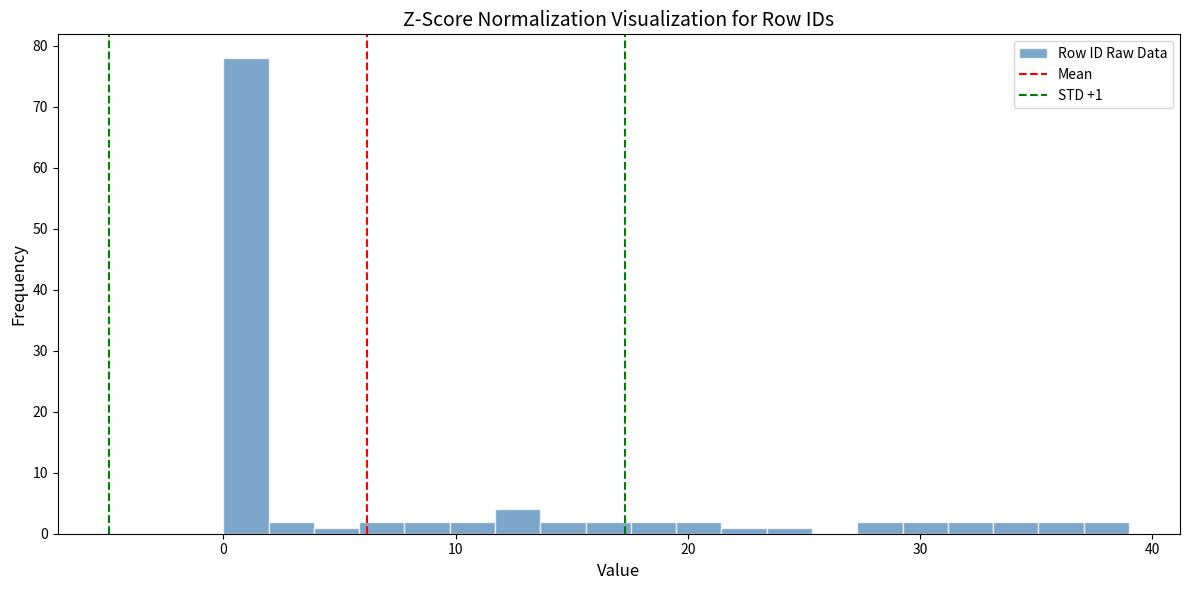

Read against the x-axis, roughly where is the centre of the tallest bar?

1